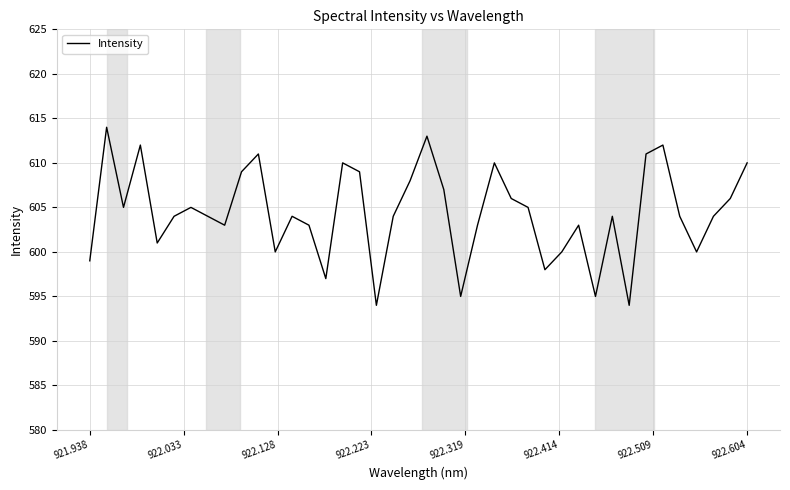

What is the difference between the maximum and minimum values?

20